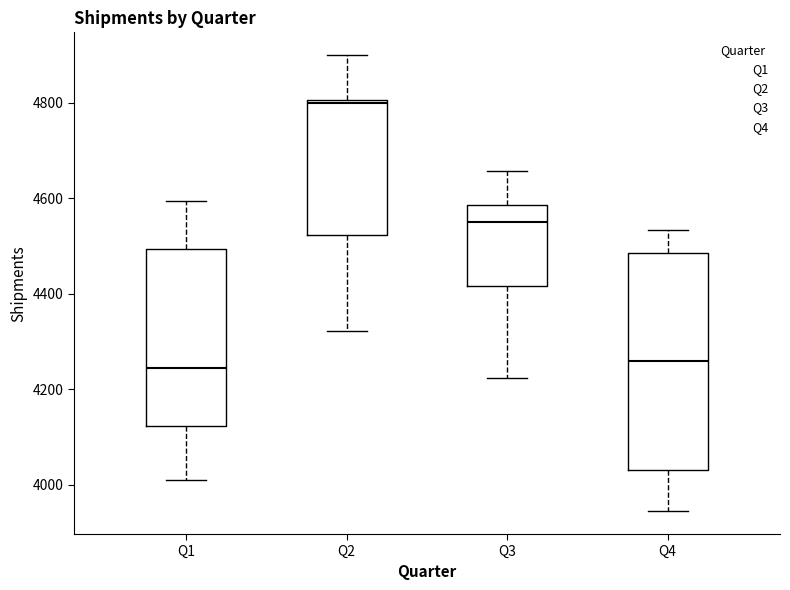

Where is the lower edge of the box for Q1 on the y-axis? The values are not printed on the chart, so give them approximately, as read against the axis.

4120